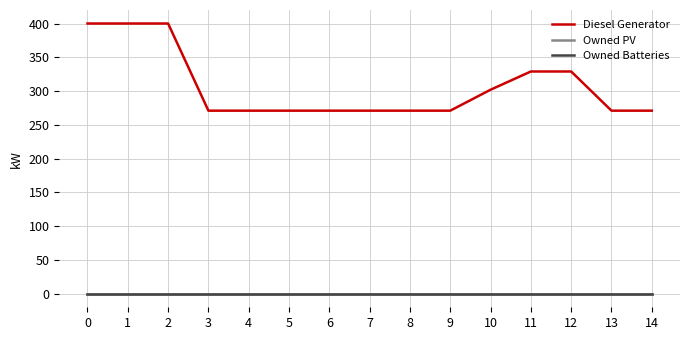

Reading left to right, list all the values displayed in this chart.

Diesel Generator: 0=400	1=400	2=400	3=271	4=271	5=271	6=271	7=271	8=271	9=271	10=302	11=329	12=329	13=271	14=271
Owned PV: 0=0	1=0	2=0	3=0	4=0	5=0	6=0	7=0	8=0	9=0	10=0	11=0	12=0	13=0	14=0
Owned Batteries: 0=0	1=0	2=0	3=0	4=0	5=0	6=0	7=0	8=0	9=0	10=0	11=0	12=0	13=0	14=0